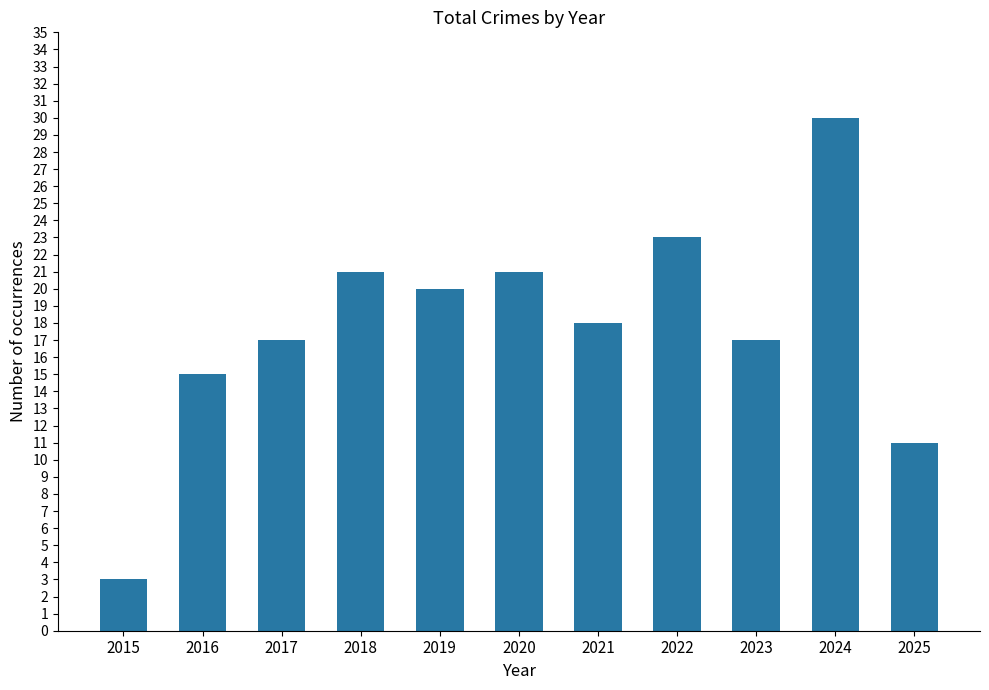

What is the difference between the second highest and minimum values?

20